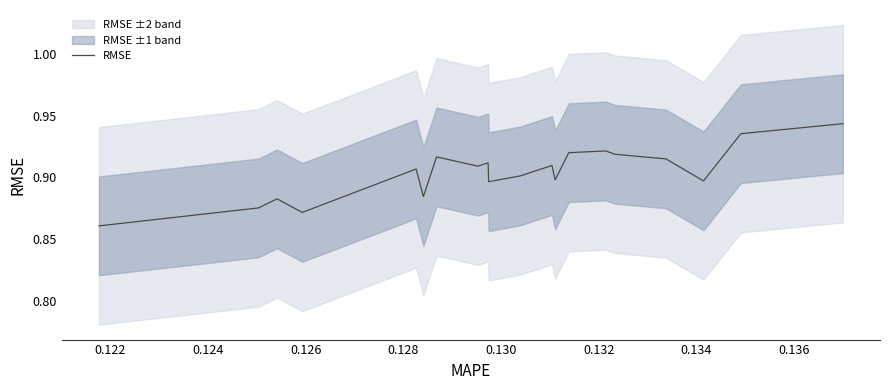

Count the values in the range 0 to 1.

20